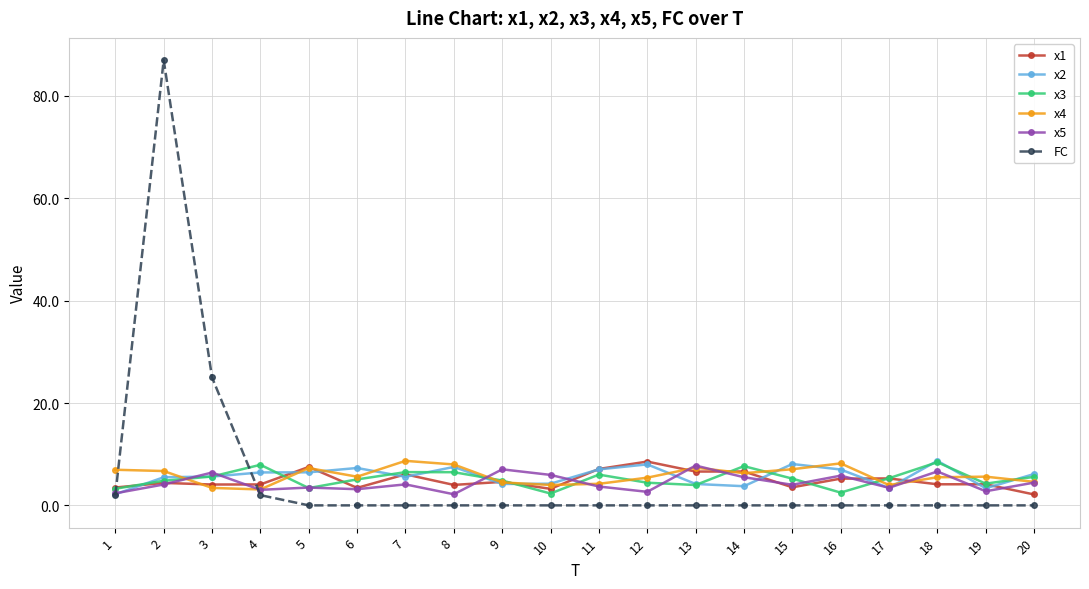

True or false: x1 has more than 0 interior local peaks.

True